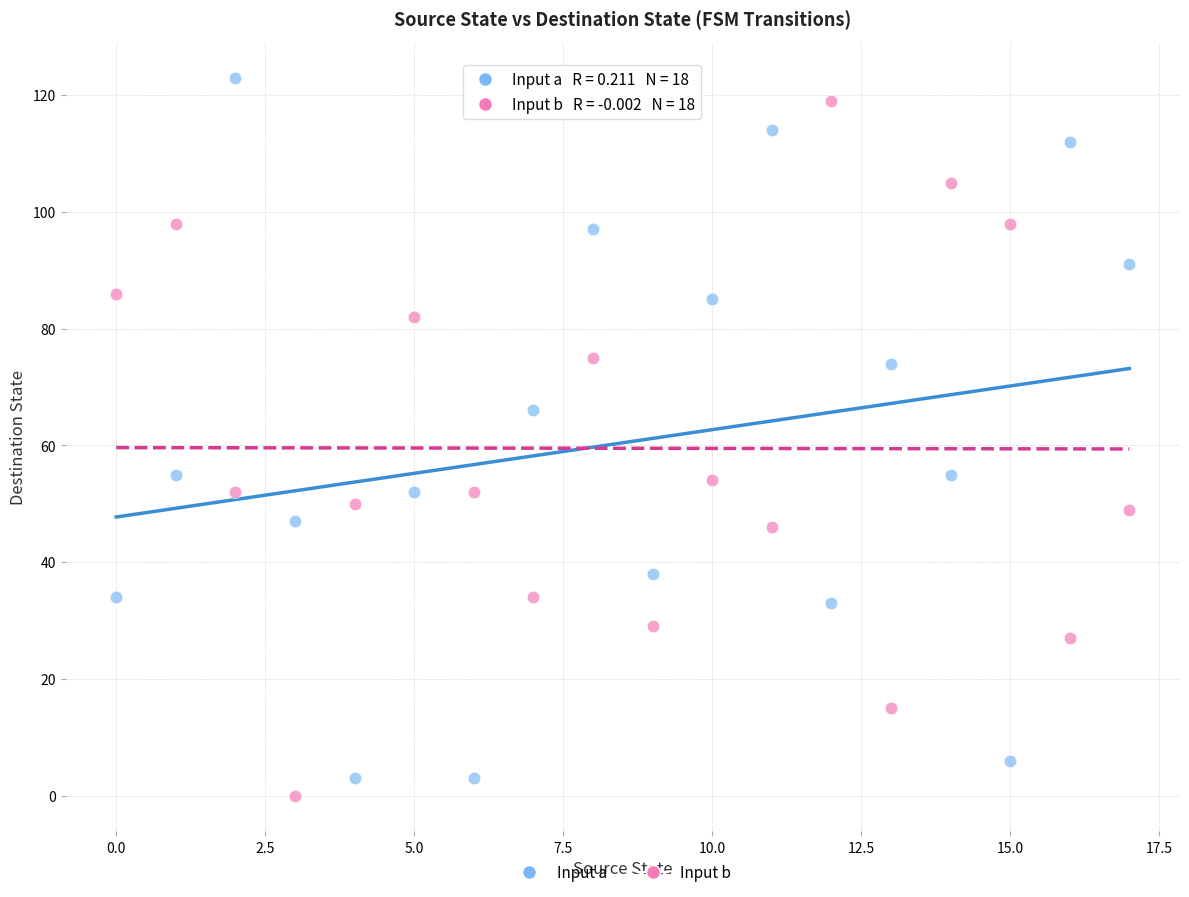

Across all data points, what is the range of Y values (max minus min)?

123